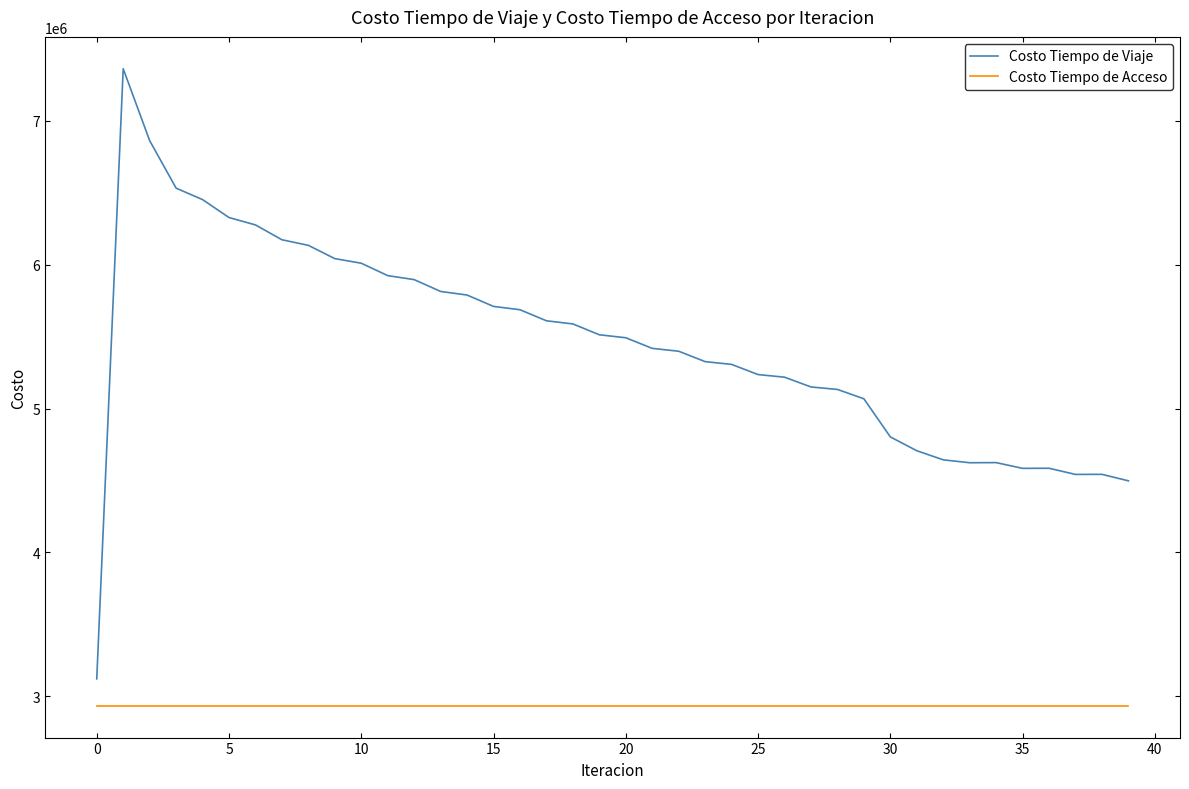

True or false: Costo Tiempo de Viaje and Costo Tiempo de Acceso intersect in this chart.

False